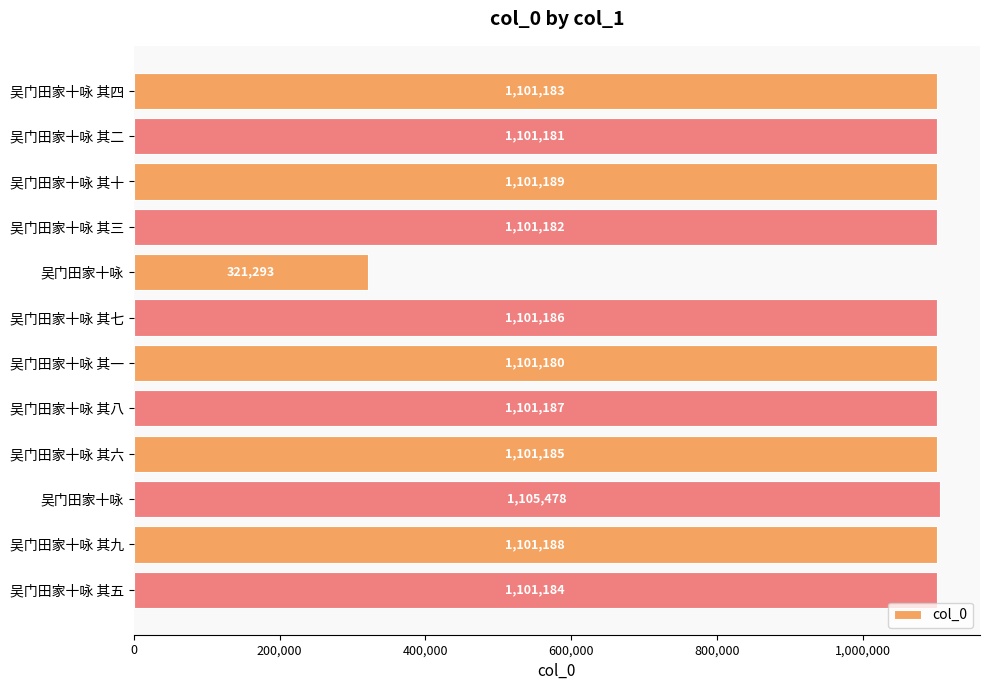

Are the bars horizontal?

Yes